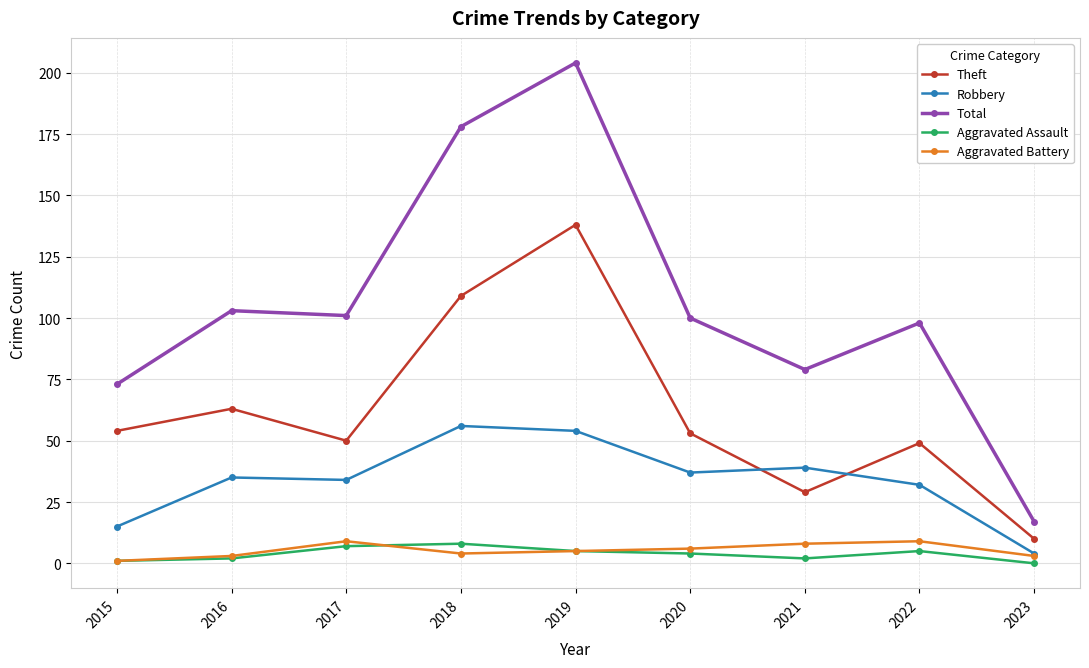

Which series has the largest total across all categories?

Total